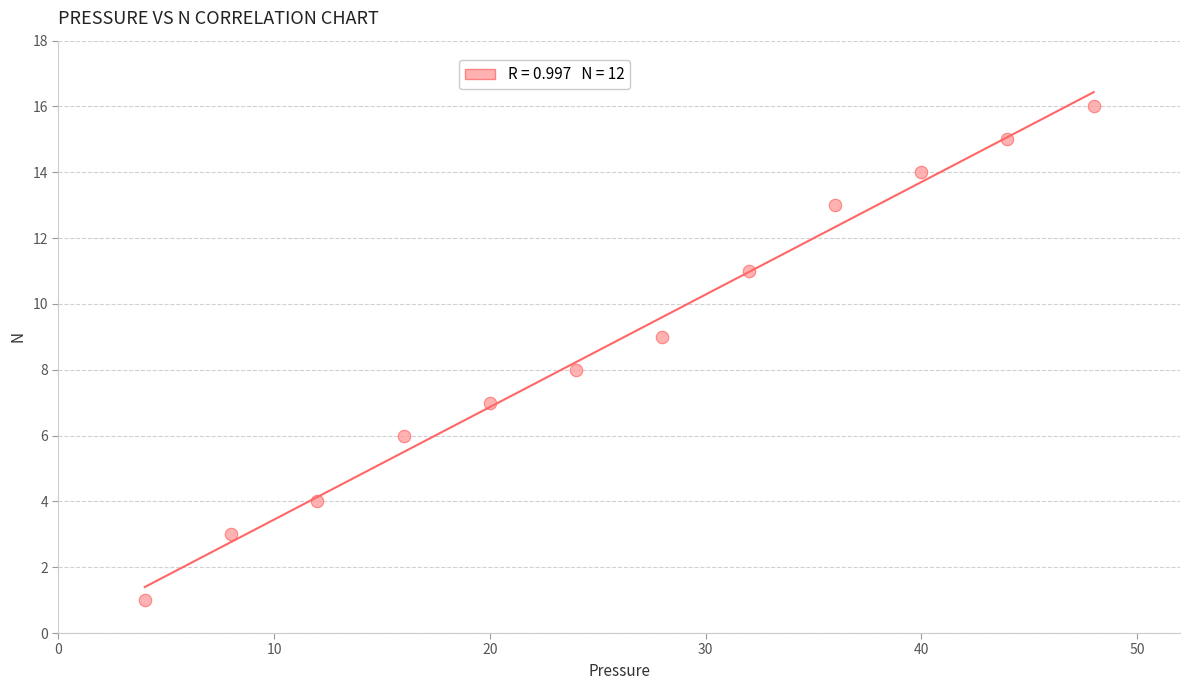

What is the range of Y values (max minus min)?

15